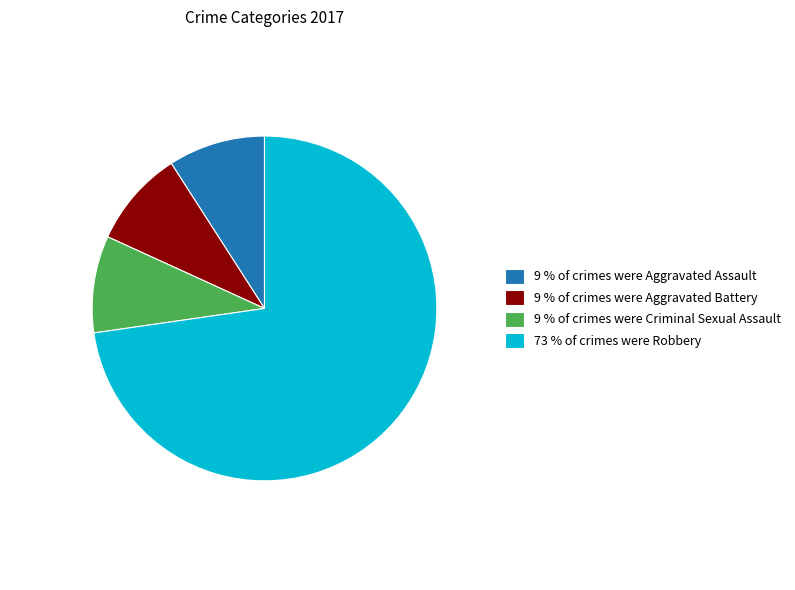

Which category has the biggest portion of the pie?

73 % of crimes were Robbery